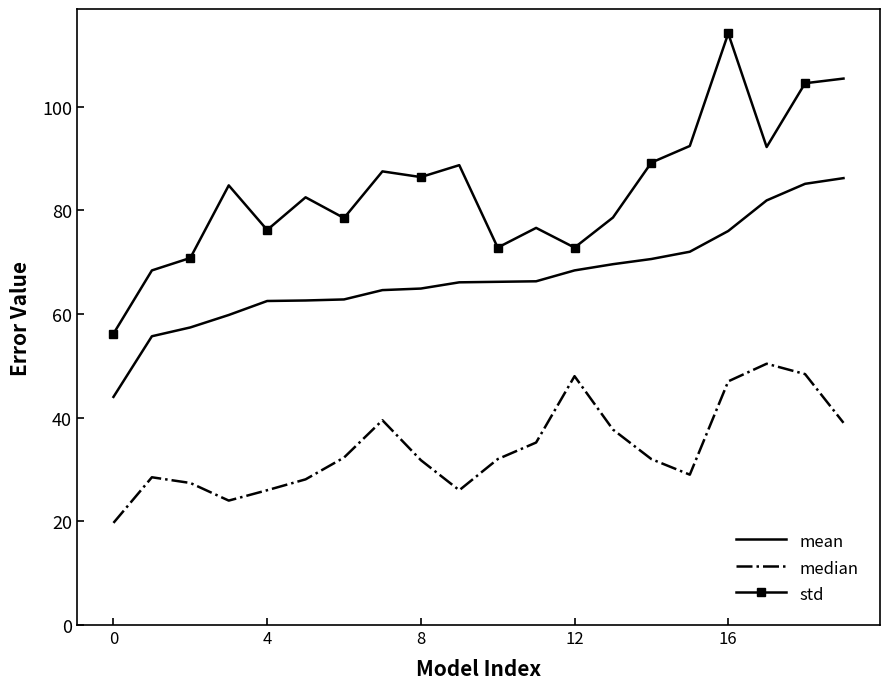

Rank the series by their average value, from highest to lowest.

std, mean, median